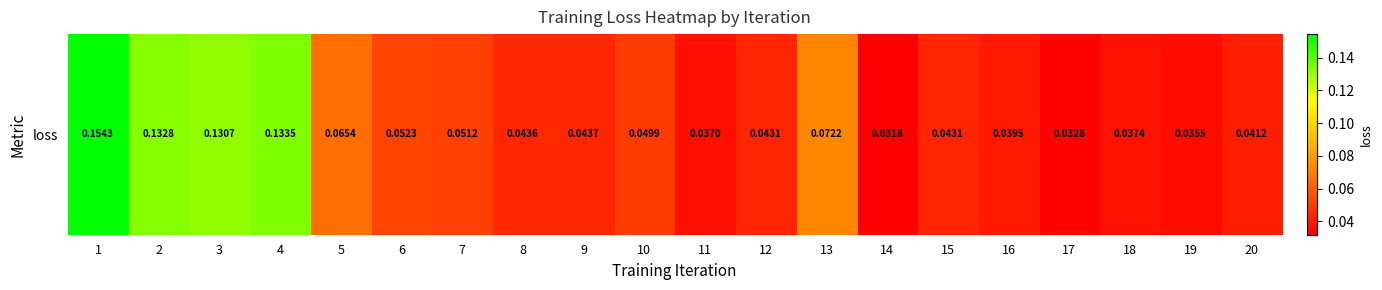

List the labels in order of value, largest first.

1, 4, 2, 3, 13, 5, 6, 7, 10, 9, 8, 12, 15, 20, 16, 18, 11, 19, 17, 14